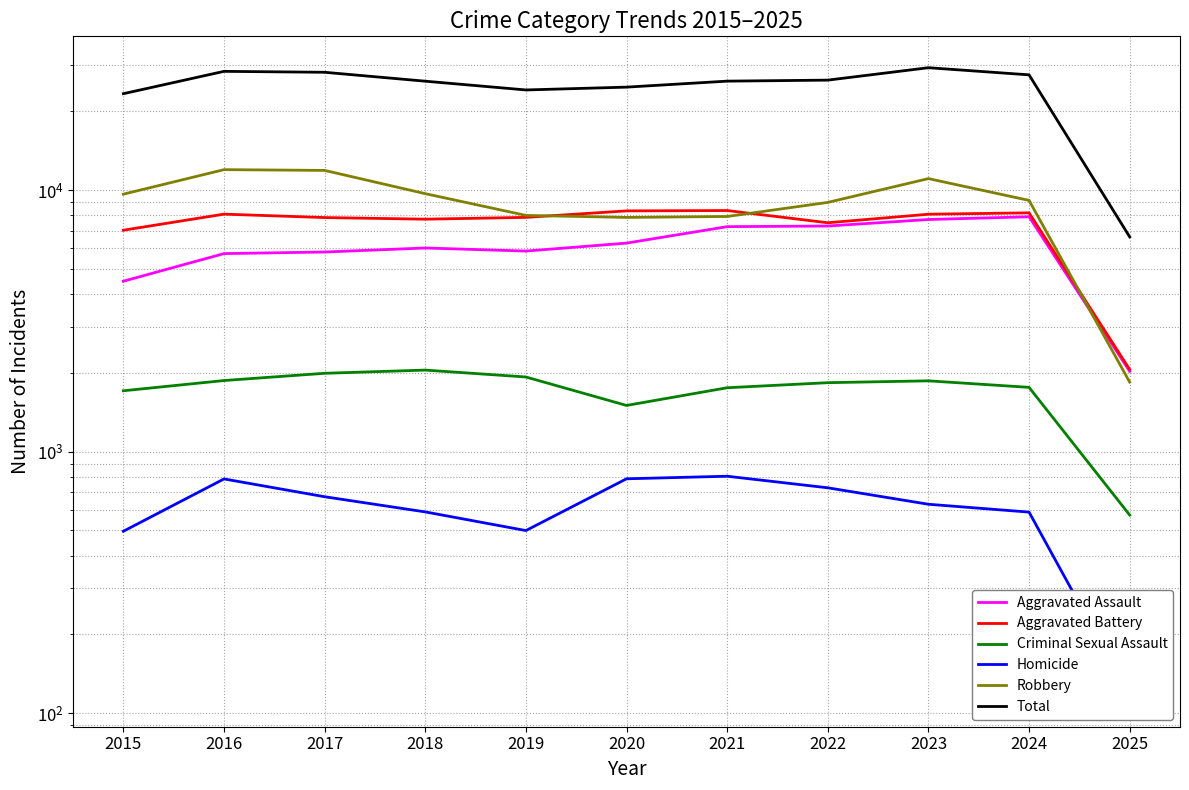

At which label does Criminal Sexual Assault first exceed 1834?

2016